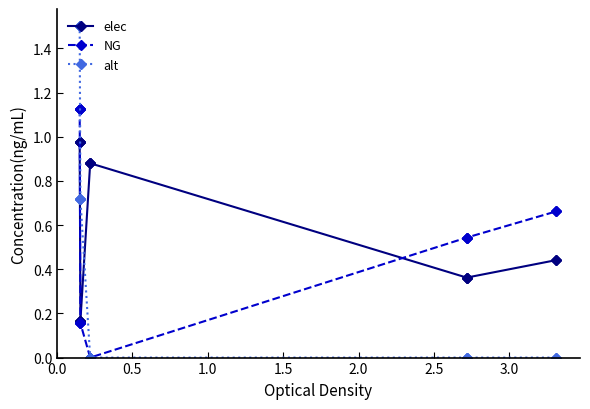

What is the spread (max minus min) of values at 1.5?

0.5